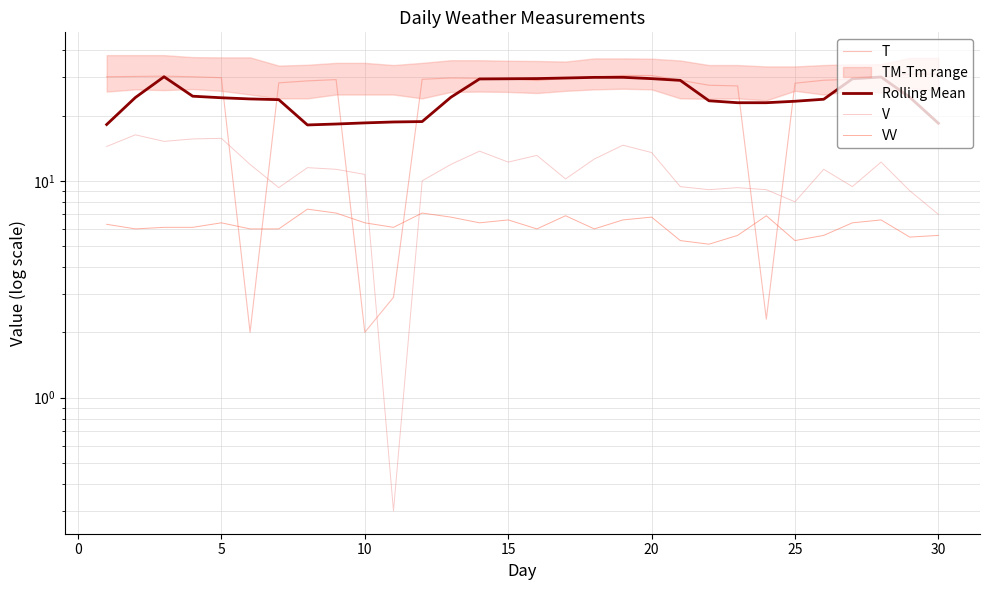

What is the smallest value displayed?

0.3